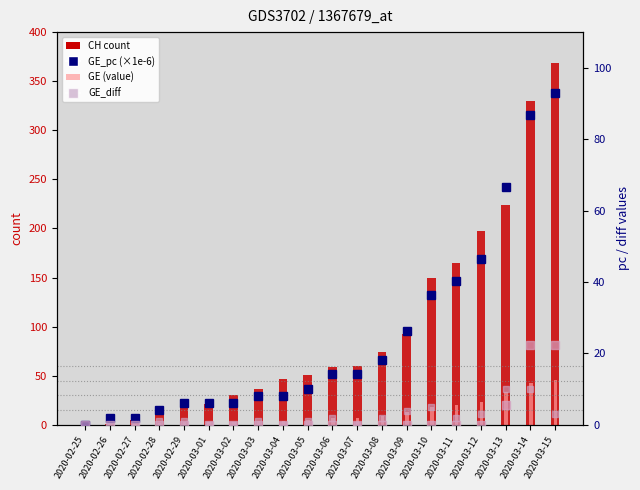

What is the maximum value for GR_pc (×1e-6)?

22.5